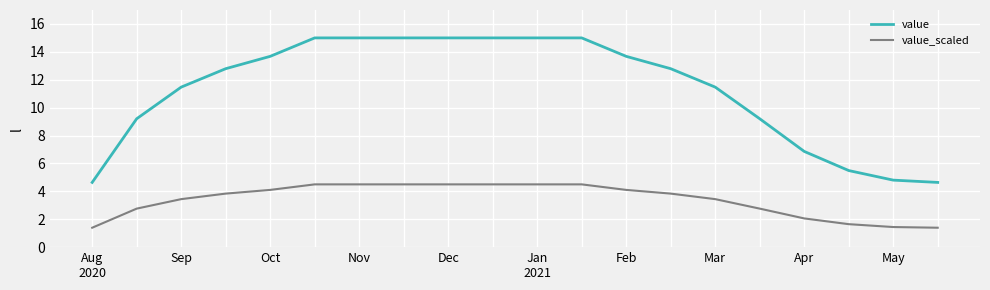

How many values in the value_scaled series are below 3?

7